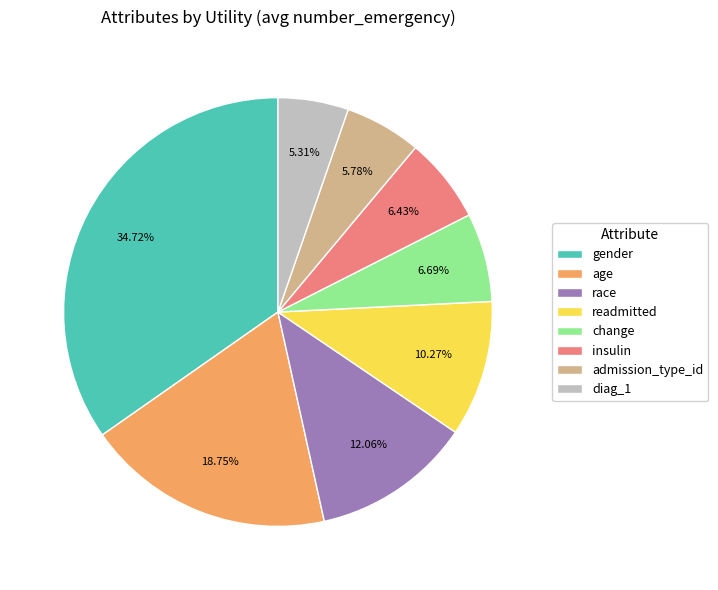

Is the sum of readmitted and diag_1 greater than half?

No